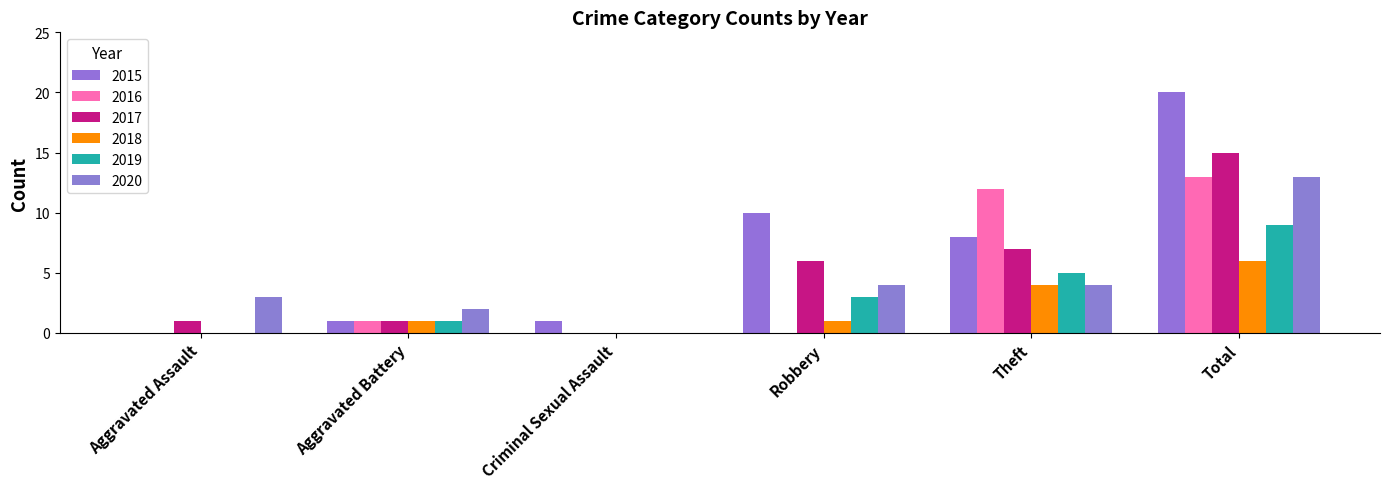

Which series has the largest total across all categories?

2015